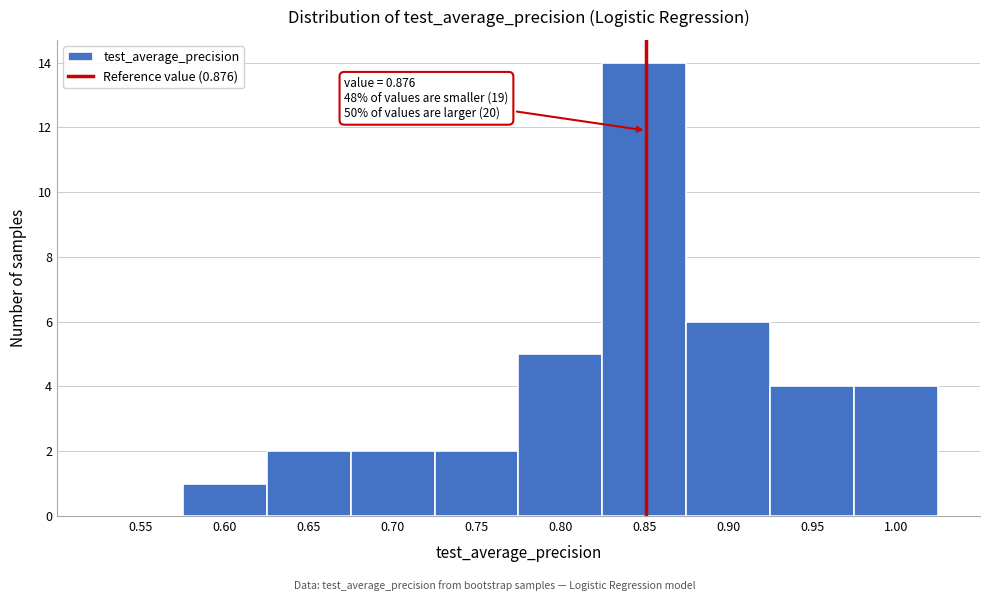

Reading left to right, list all the values displayed in this chart.

0.55=0	0.60=1	0.65=2	0.70=2	0.75=2	0.80=5	0.85=14	0.90=6	0.95=4	1.00=4